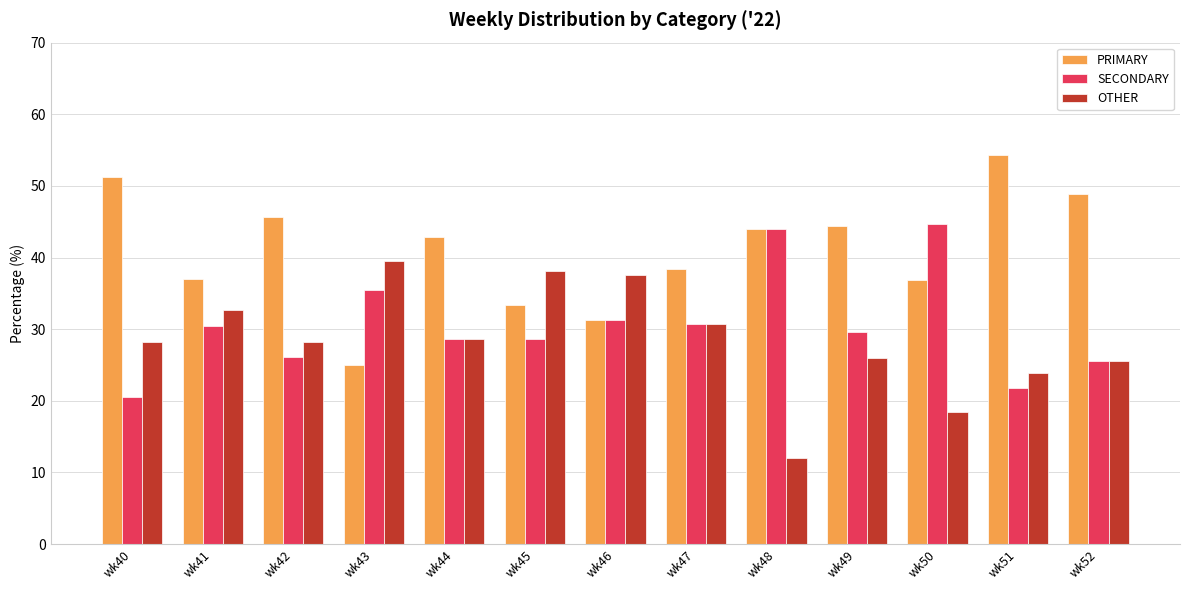

How many values in the PRIMARY series are below 42?

6